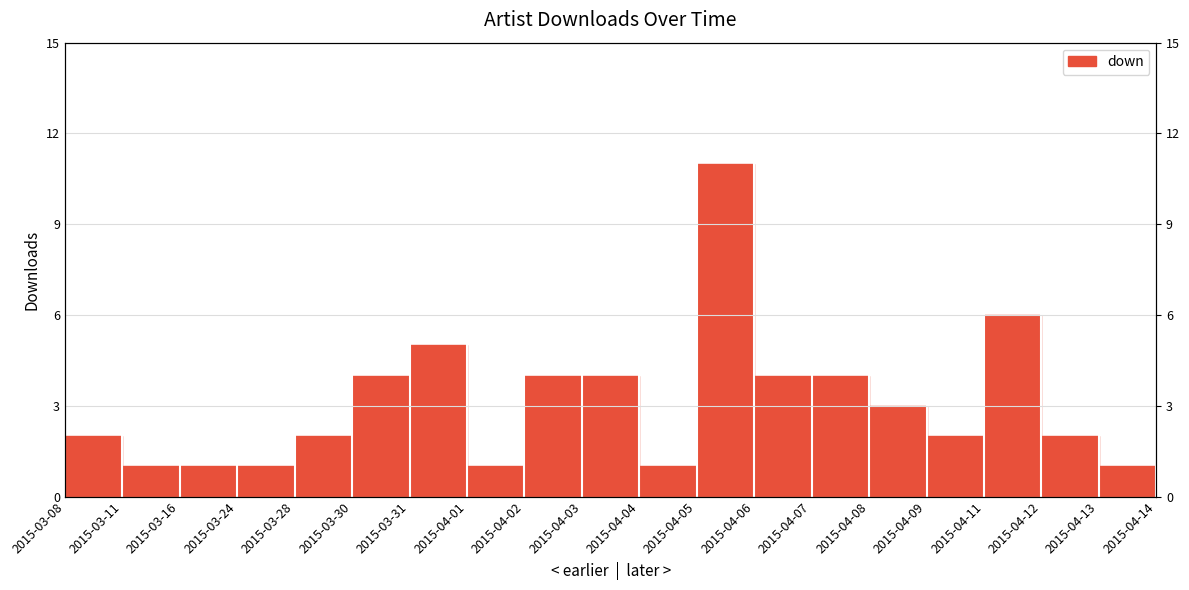

What is the label of the 8th point from the right?

2015-04-06